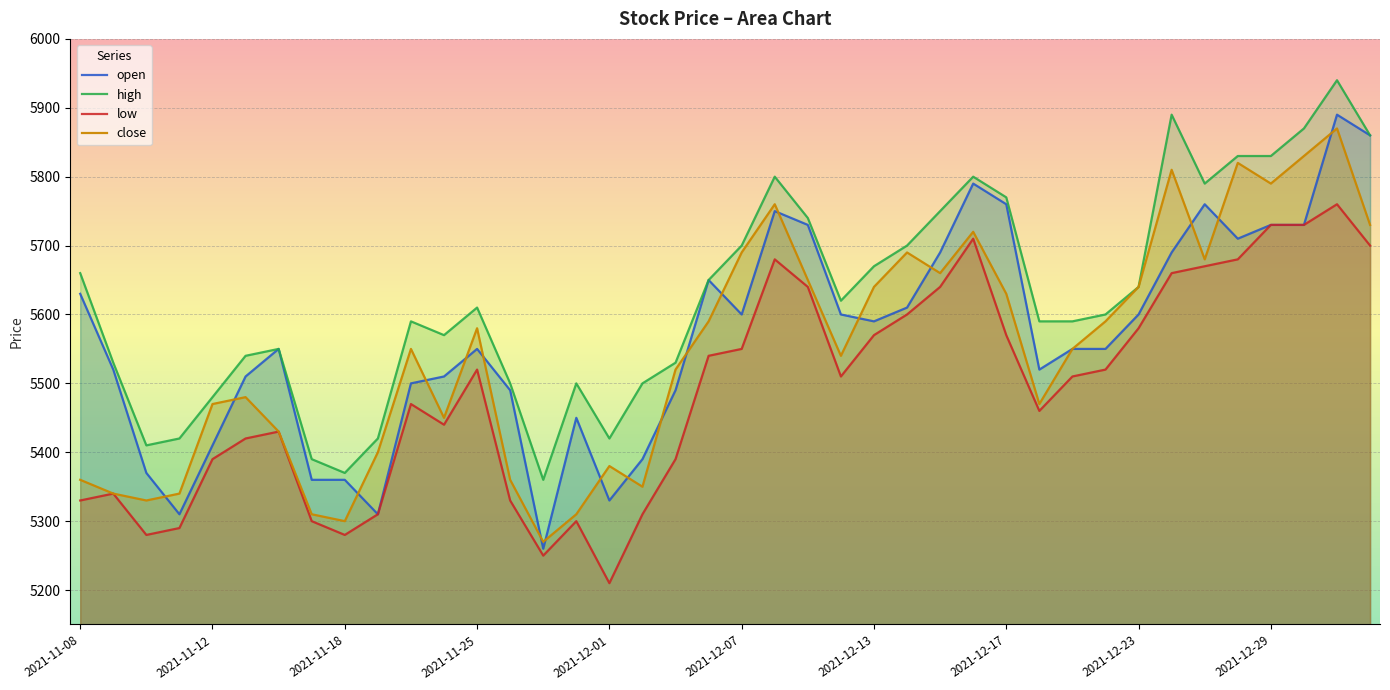

True or false: low and open intersect in this chart.

False